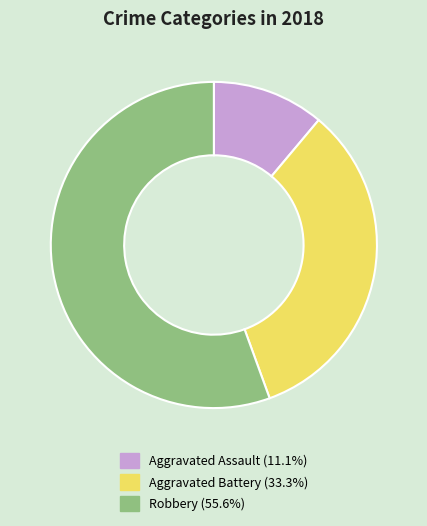

Is there a majority slice in this chart?

Yes